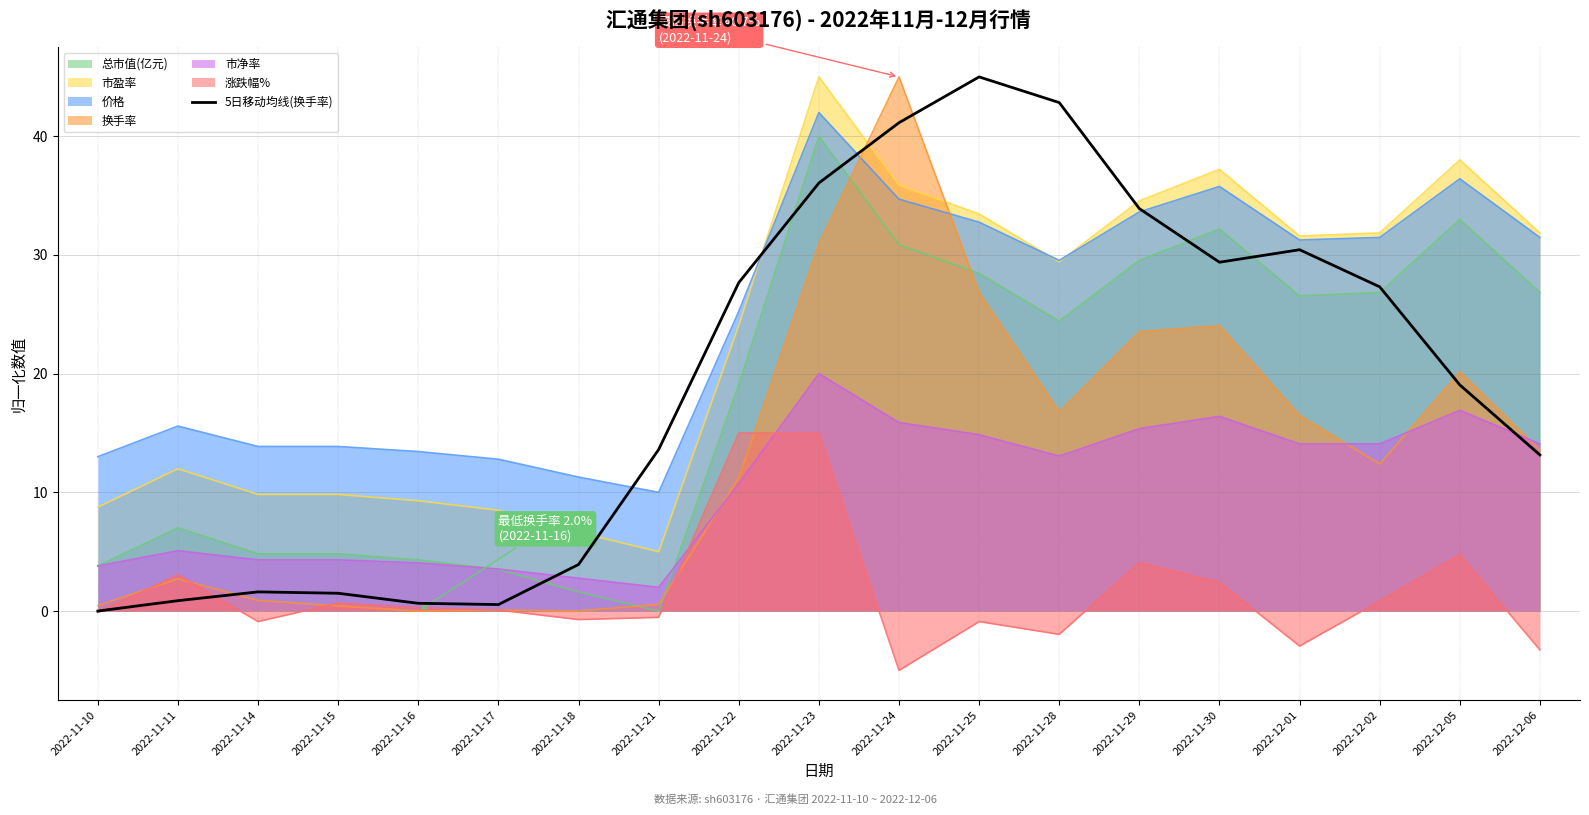

What is the difference between the maximum and minimum values?

45.0